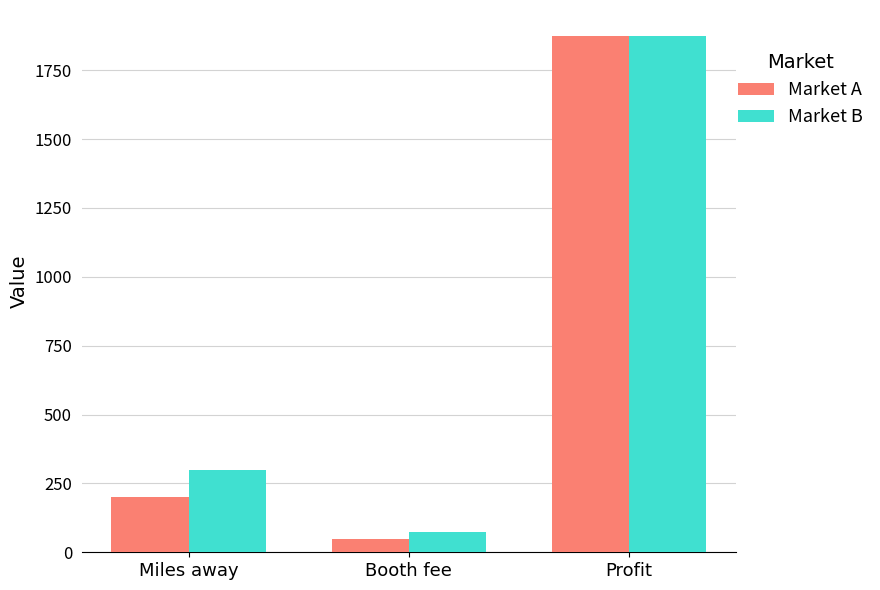

What position from the right is Profit?

1